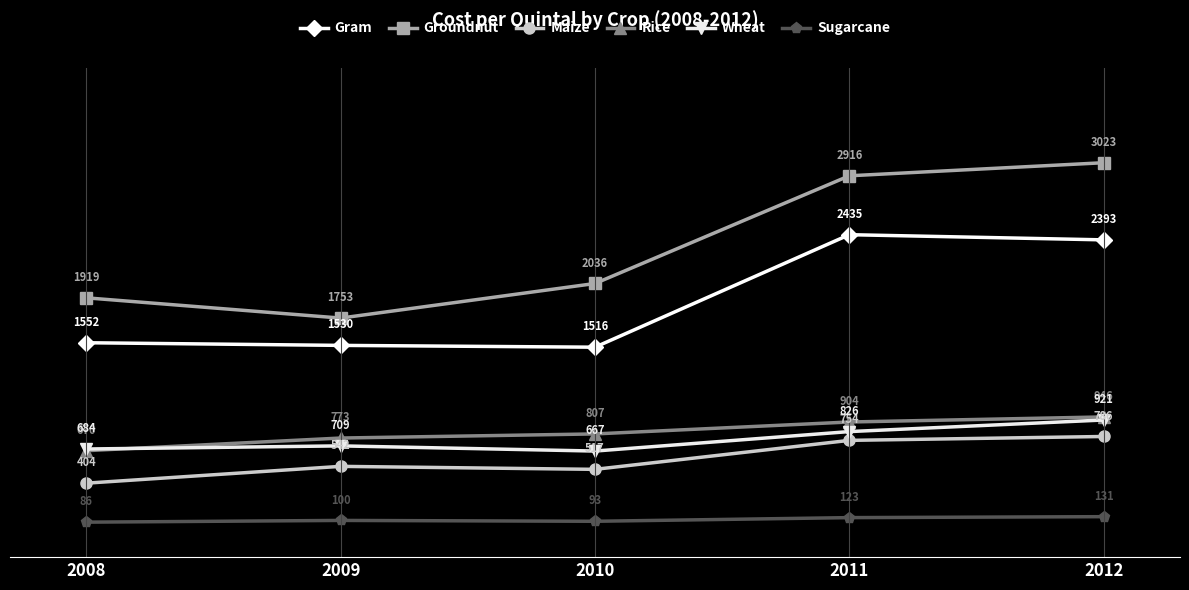

Which series has the widest spread of values?

Groundnut